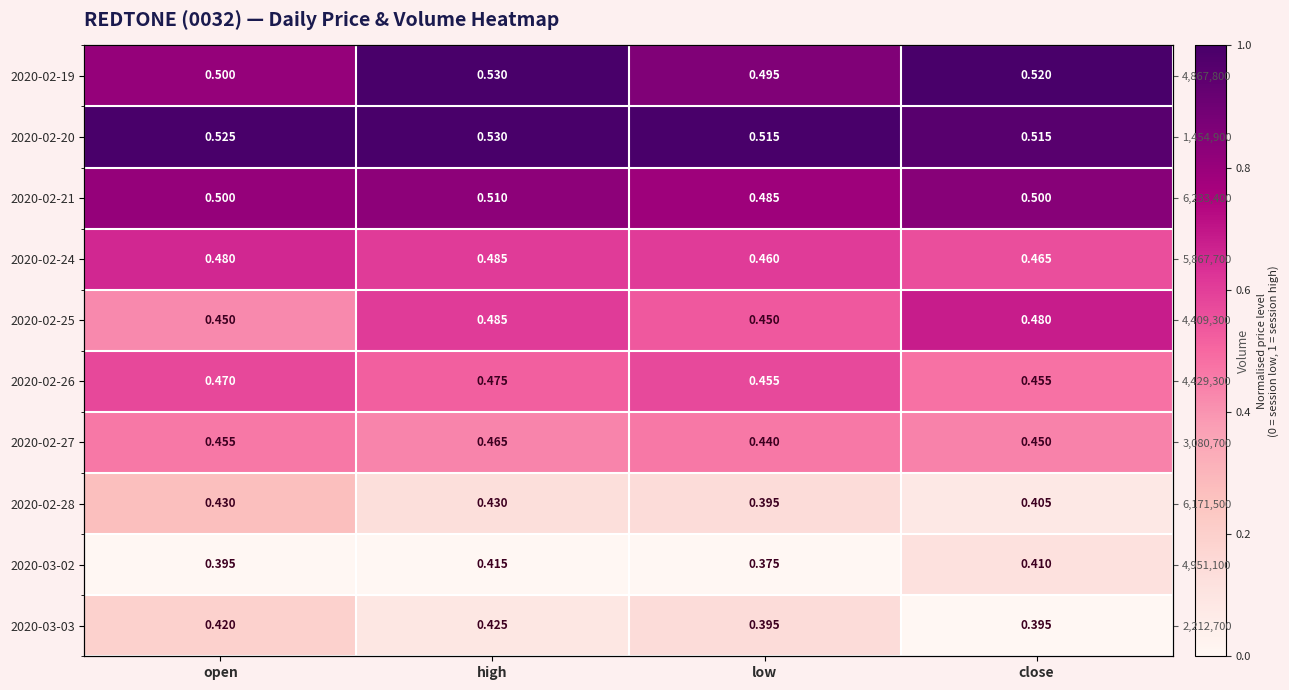

At how many categories does at least one series exceed 0?

4